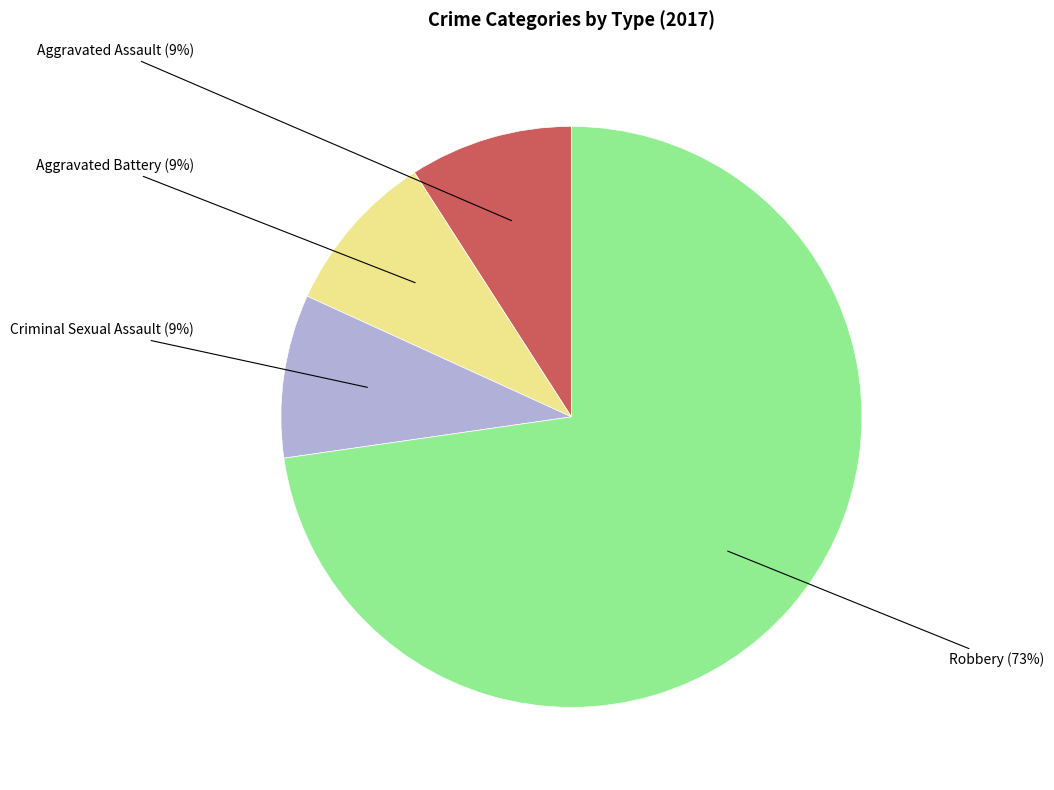

To the nearest percent, what is the difference between the largest and smallest slice percentages?

64%